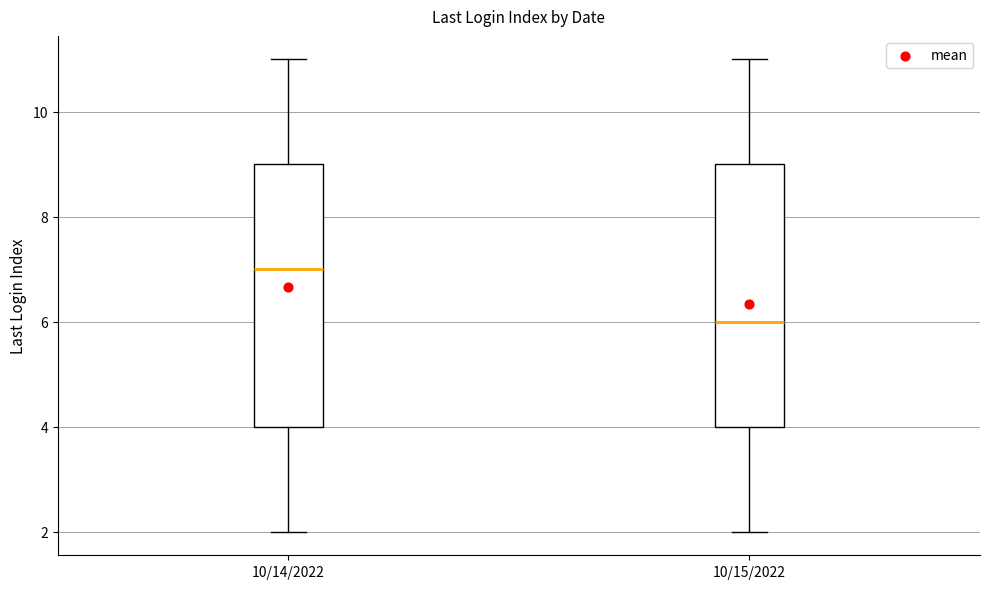

Which box has the highest median line?

10/14/2022